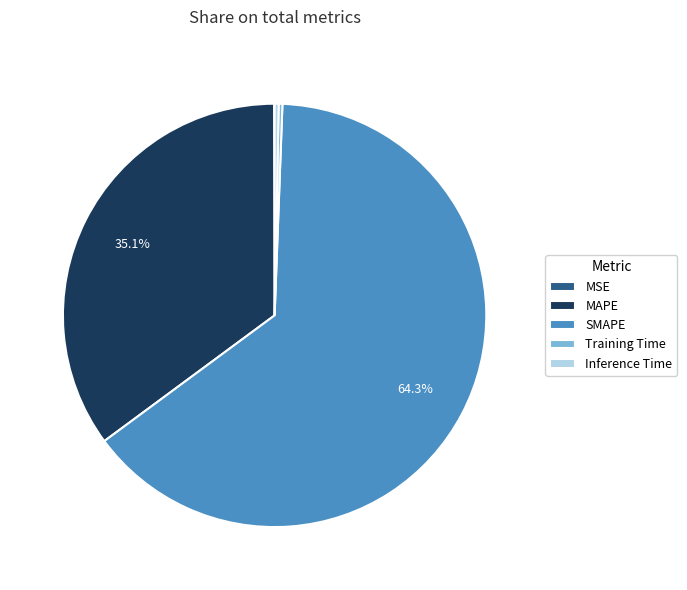

Is there a majority slice in this chart?

Yes